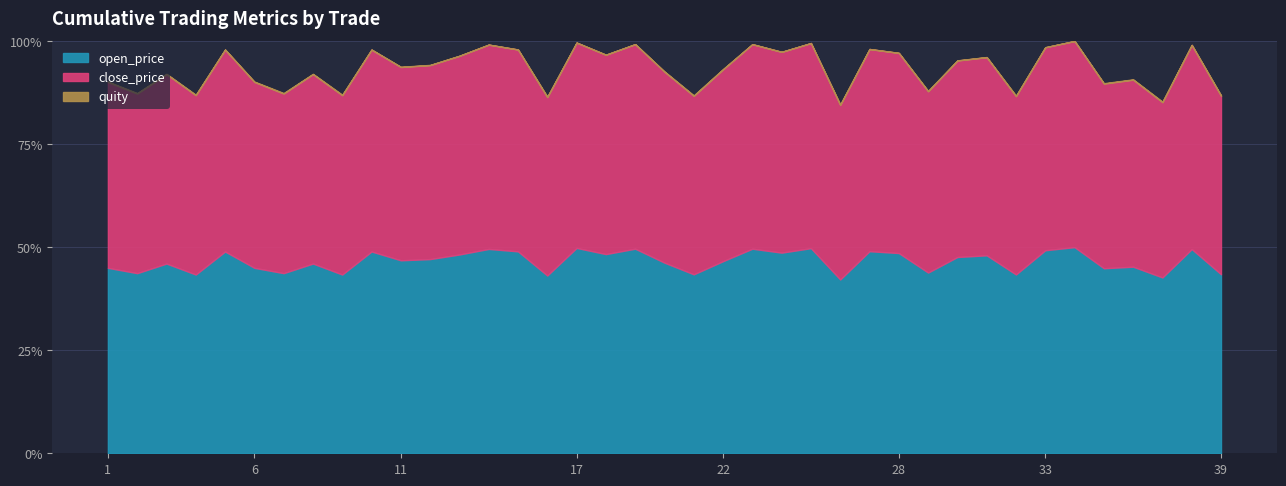

The value of open_price at 6 is 45.0. True or false?

True